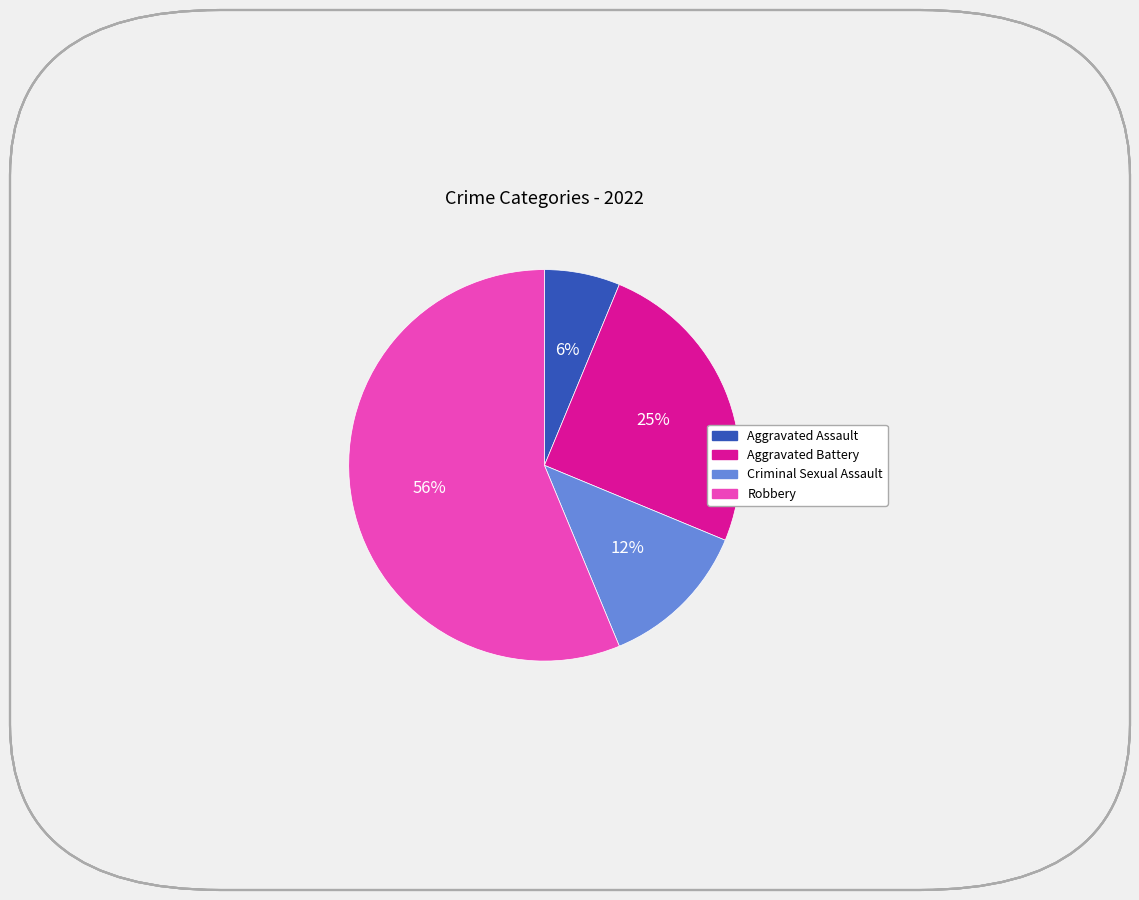

Which slice is the smallest?

Aggravated Assault